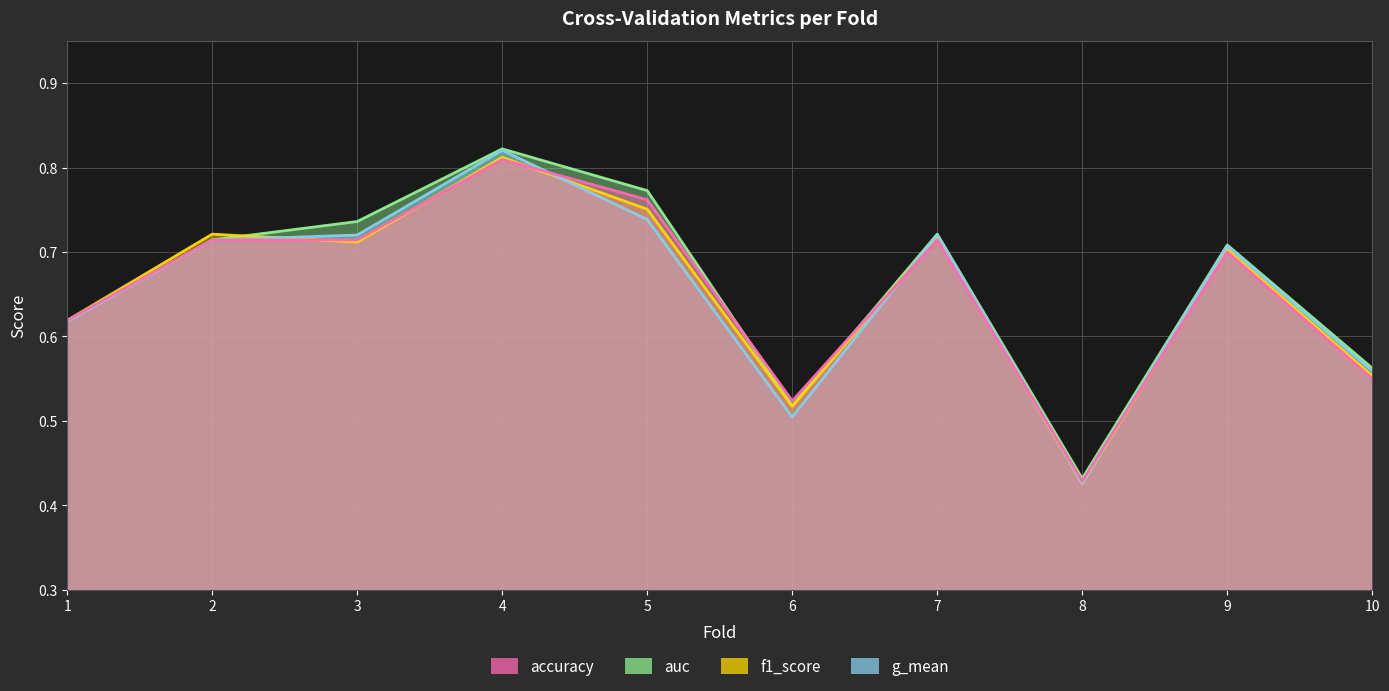

Reading left to right, extract all data points from this chart.

accuracy: 1=0.6	2=0.7	3=0.7	4=0.8	5=0.8	6=0.5	7=0.7	8=0.4	9=0.7	10=0.6
auc: 1=0.6	2=0.7	3=0.7	4=0.8	5=0.8	6=0.5	7=0.7	8=0.4	9=0.7	10=0.6
f1_score: 1=0.6	2=0.7	3=0.7	4=0.8	5=0.8	6=0.5	7=0.7	8=0.4	9=0.7	10=0.6
g_mean: 1=0.6	2=0.7	3=0.7	4=0.8	5=0.7	6=0.5	7=0.7	8=0.4	9=0.7	10=0.6